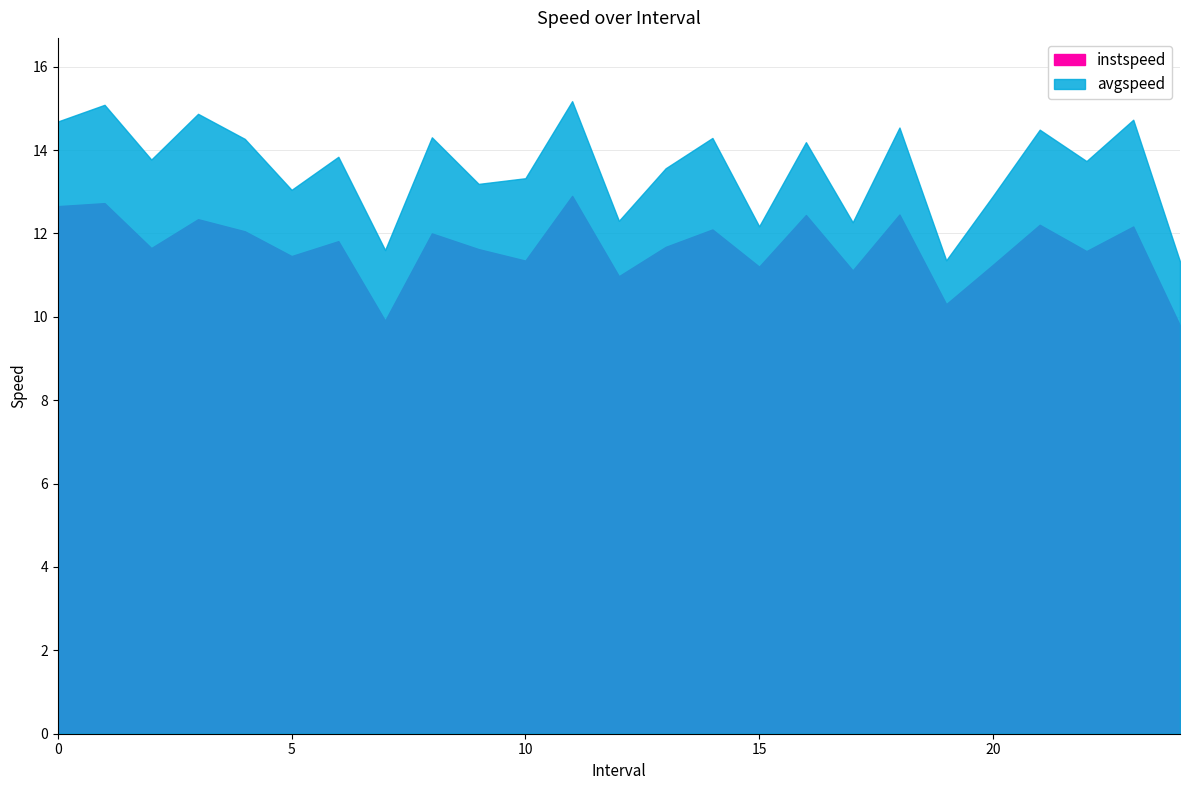

What is the total value across all series at 0.0?

27.3